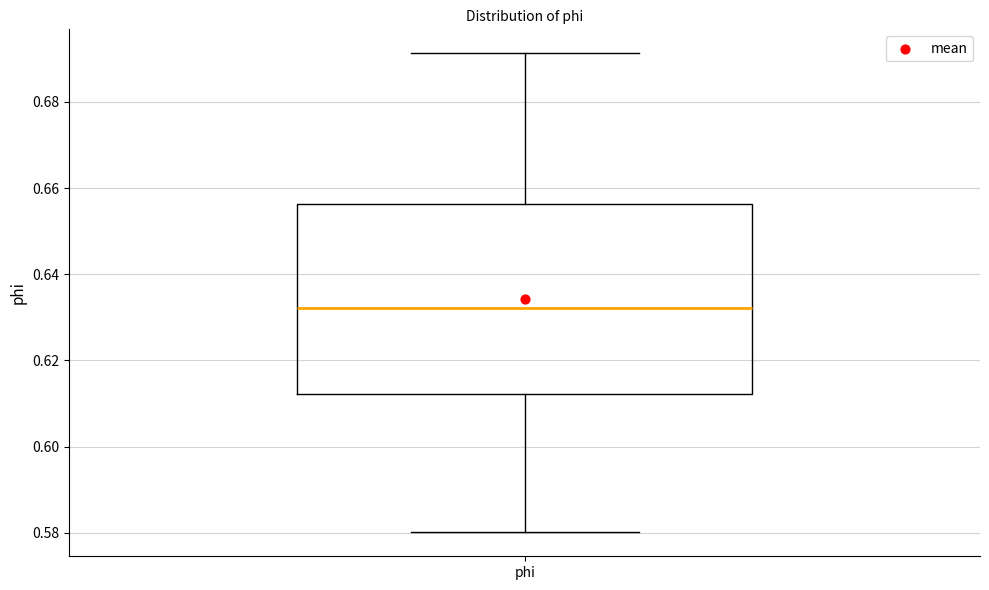

Read this box plot against the y-axis: the position of the median line, the range covered by the box, and the ends of both whiskers. The values are not printed on the chart, so give them approximately, as read against the axis.

median 0.632, box 0.612 to 0.656, whiskers 0.580 to 0.692